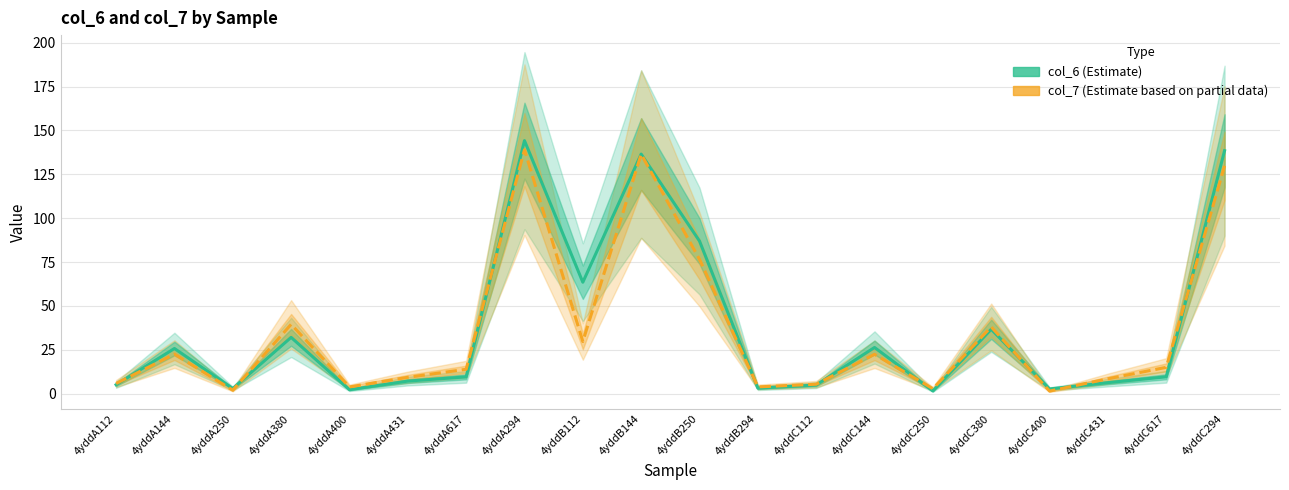

Rank the series at 4yddC400 from highest to lowest value.

col_6, col_7